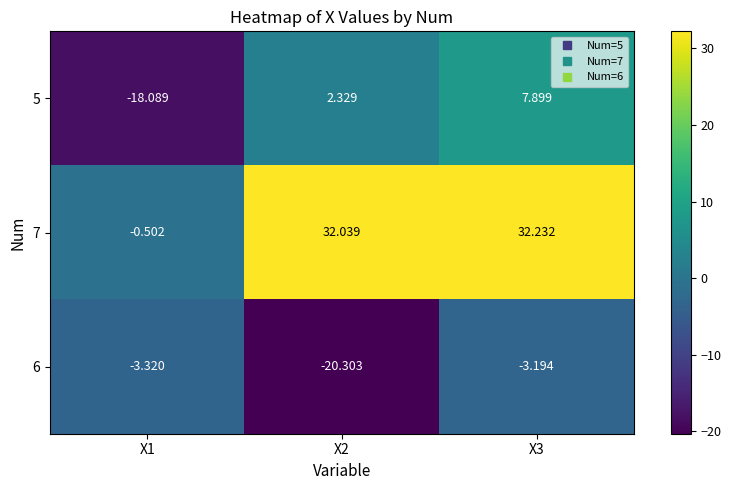

Rank the series by their average value, from highest to lowest.

7, 5, 6